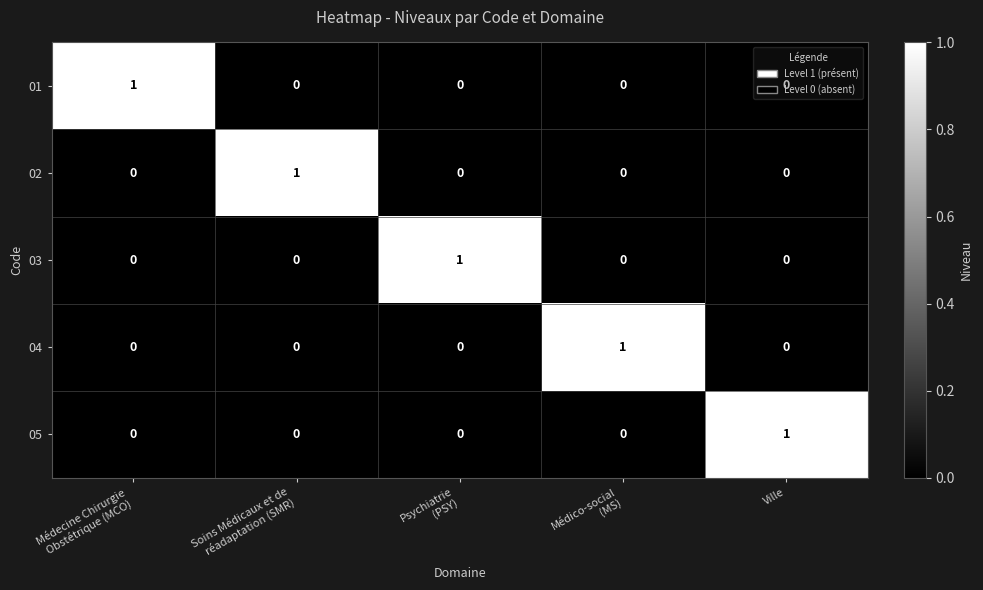

At how many categories does at least one series exceed 0?

5